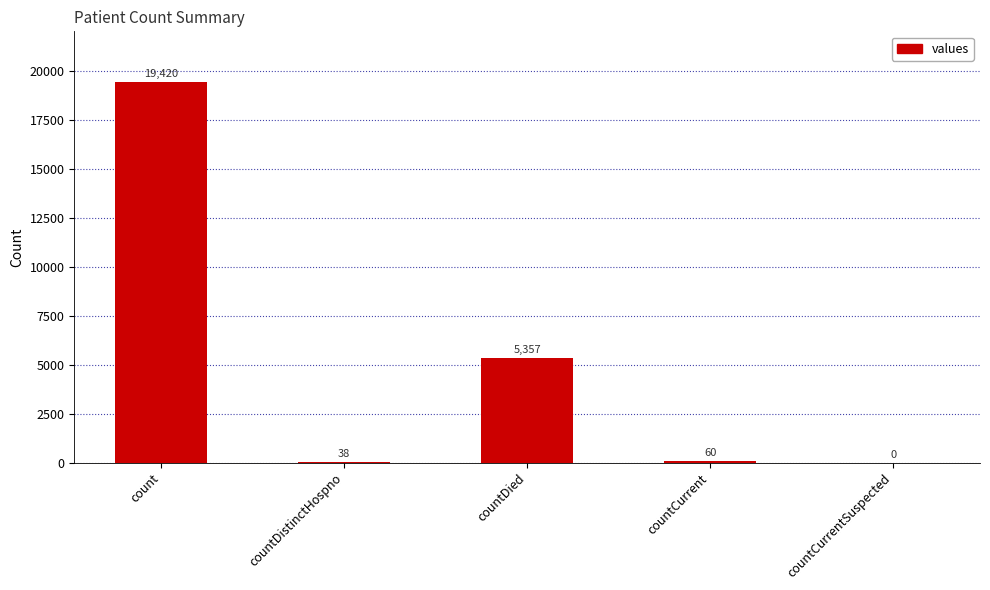

The value at countCurrentSuspected is 0. True or false?

True